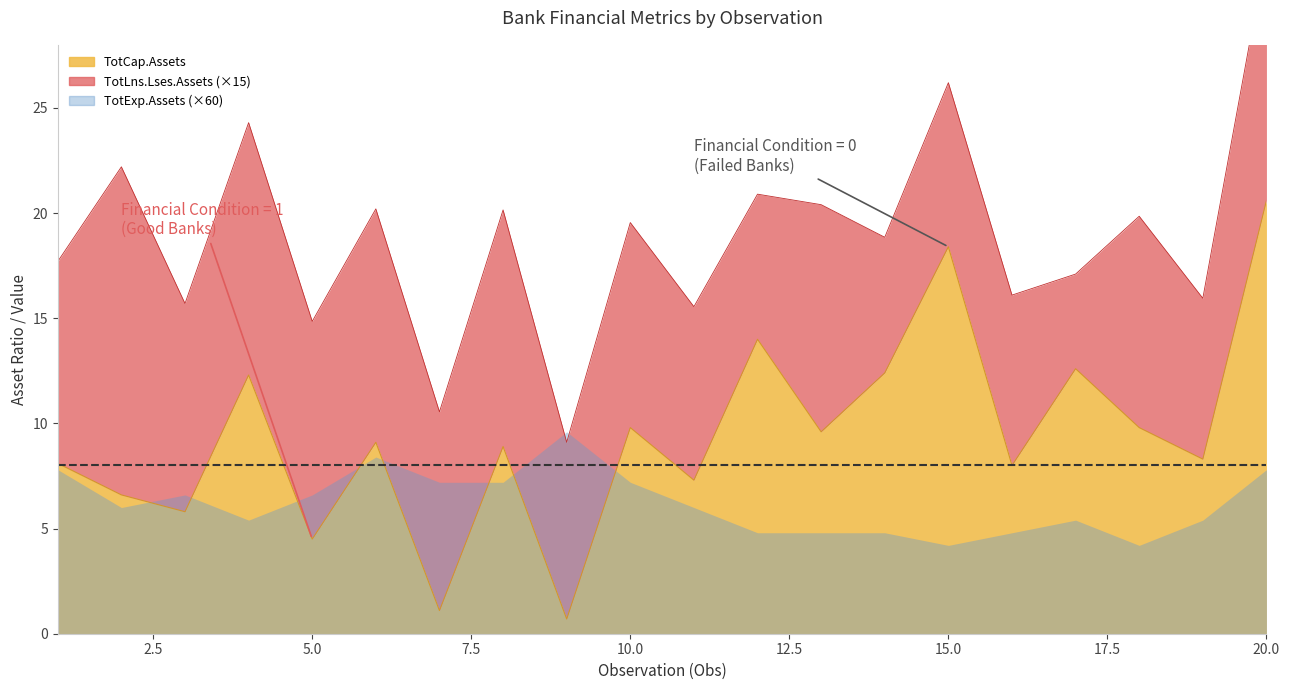

Reading left to right, list all the values displayed in this chart.

TotCap.Assets: 1=8.1	2=6.6	3=5.8	4=12.3	5=4.5	6=9.1	7=1.1	8=8.9	9=0.7	10=9.8	11=7.3	12=14.0	13=9.6	14=12.4	15=18.4	16=8.0	17=12.6	18=9.8	19=8.3	20=20.6
TotLns.Lses.Assets: 1=0.6	2=1.0	3=0.7	4=0.8	5=0.7	6=0.7	7=0.6	8=0.8	9=0.6	10=0.7	11=0.6	12=0.5	13=0.7	14=0.4	15=0.5	16=0.5	17=0.3	18=0.7	19=0.5	20=0.8
TotExp.Assets: 1=0.1	2=0.1	3=0.1	4=0.1	5=0.1	6=0.1	7=0.1	8=0.1	9=0.2	10=0.1	11=0.1	12=0.1	13=0.1	14=0.1	15=0.1	16=0.1	17=0.1	18=0.1	19=0.1	20=0.1